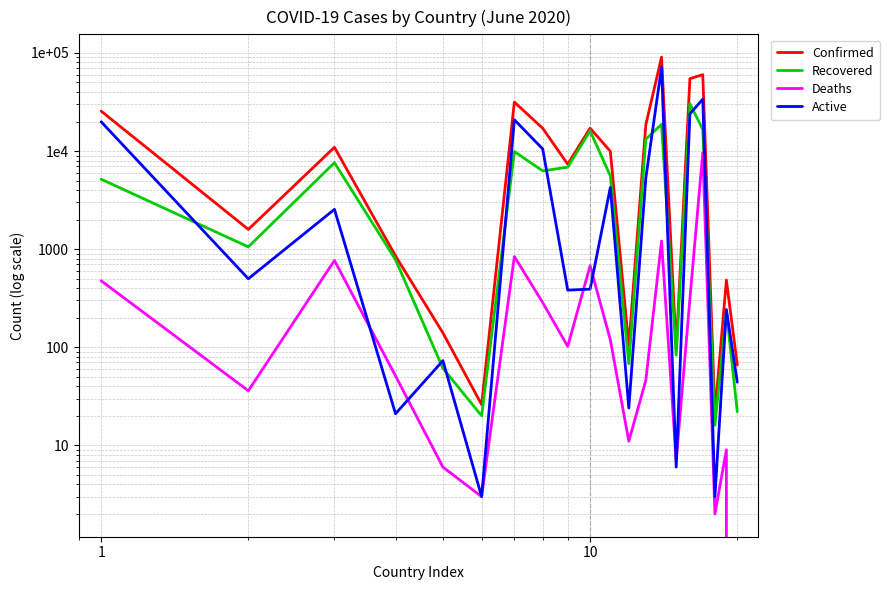

List the series in order of their overall mean, highest first.

Confirmed, Active, Recovered, Deaths